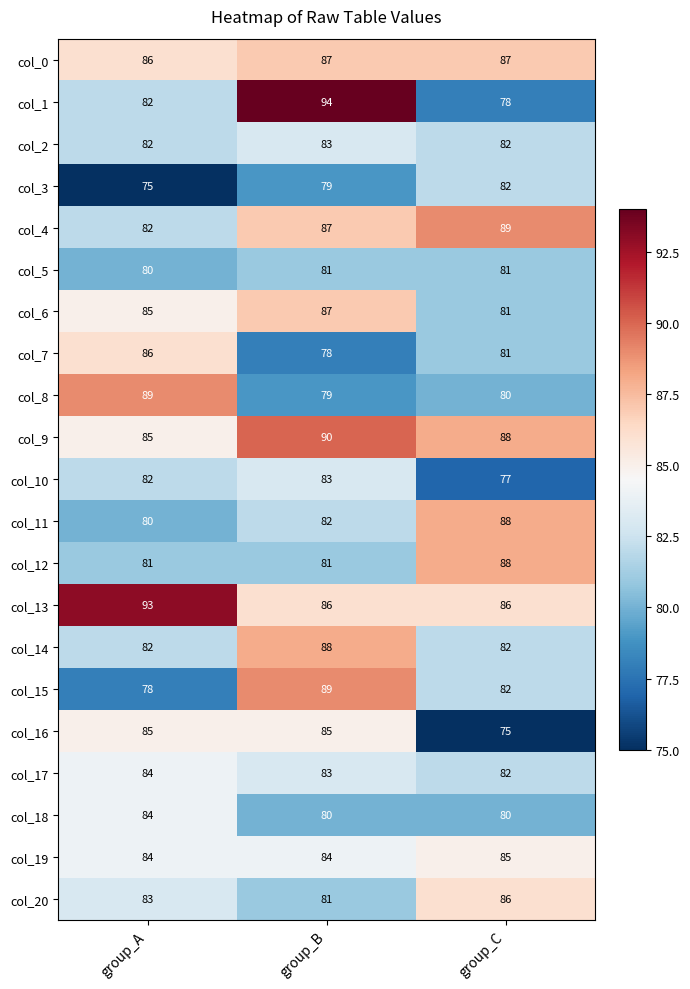

What is the total value across all series at group_C?

1740